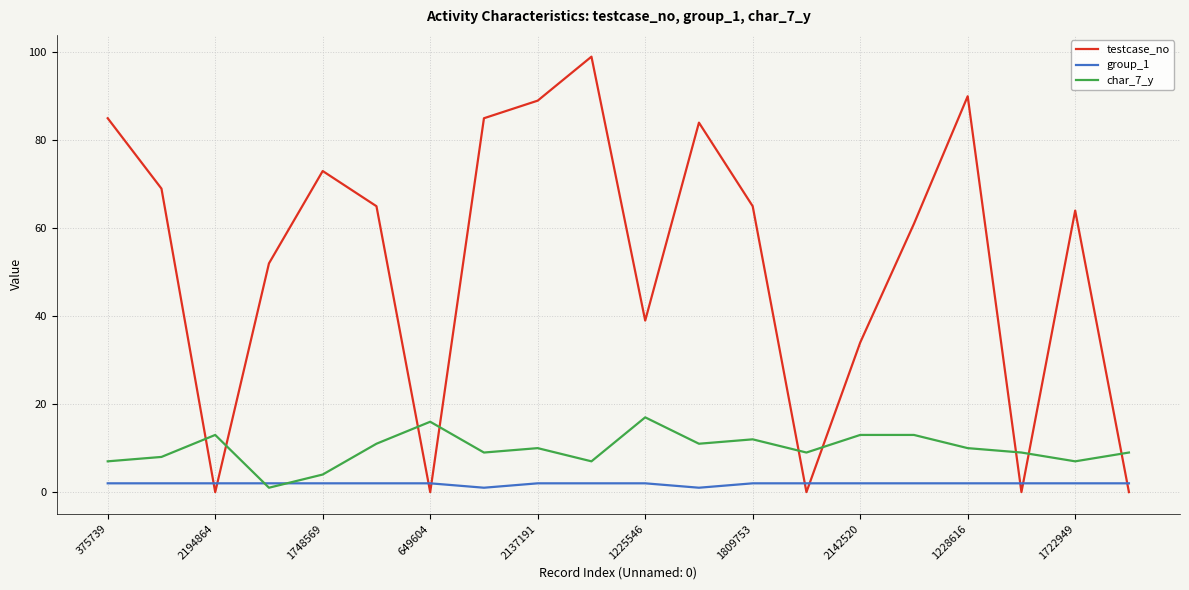

What are all the series names shown in the legend?

testcase_no, group_1, char_7_y